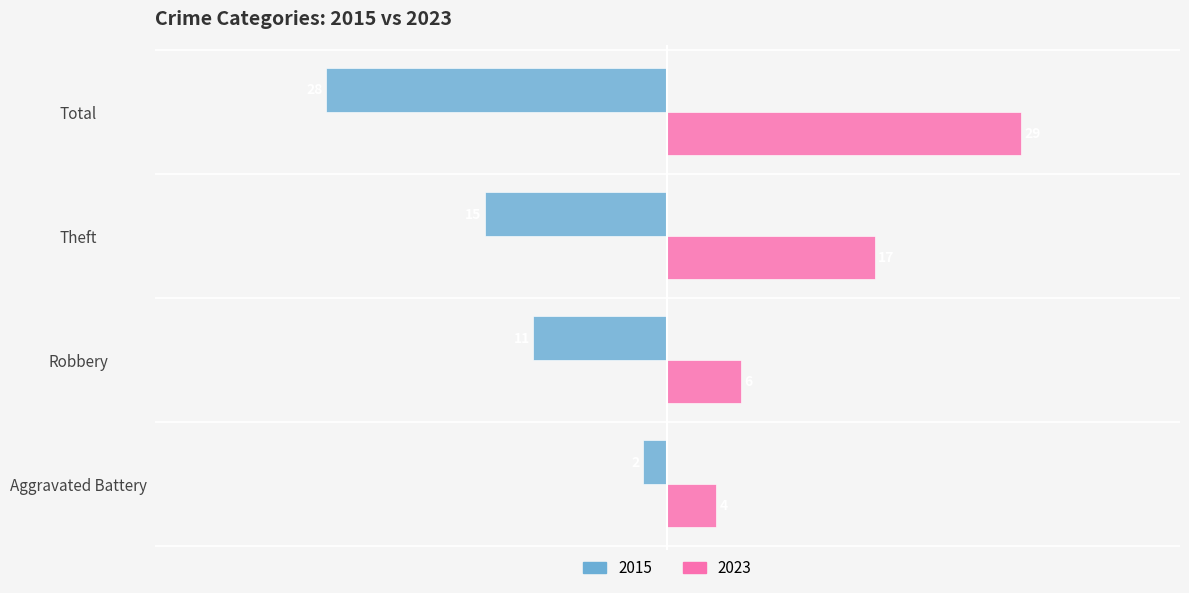

At which label is 2015 closest to -15?

Theft